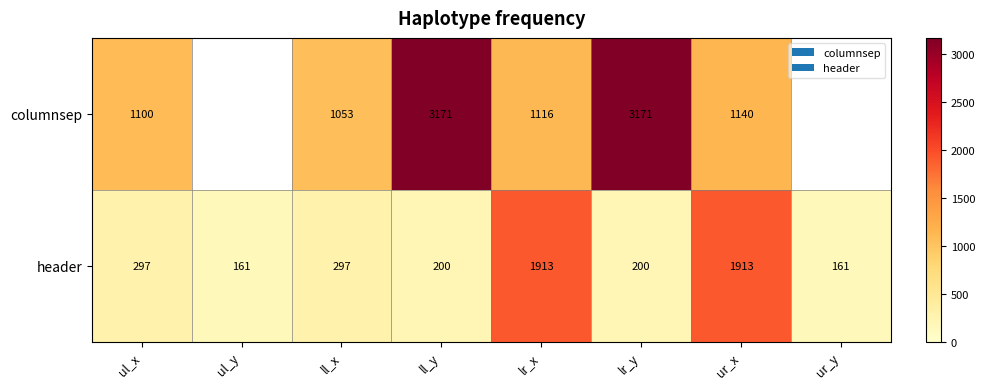

What is the difference between the columnsep values at ur_x and ul_x?

40